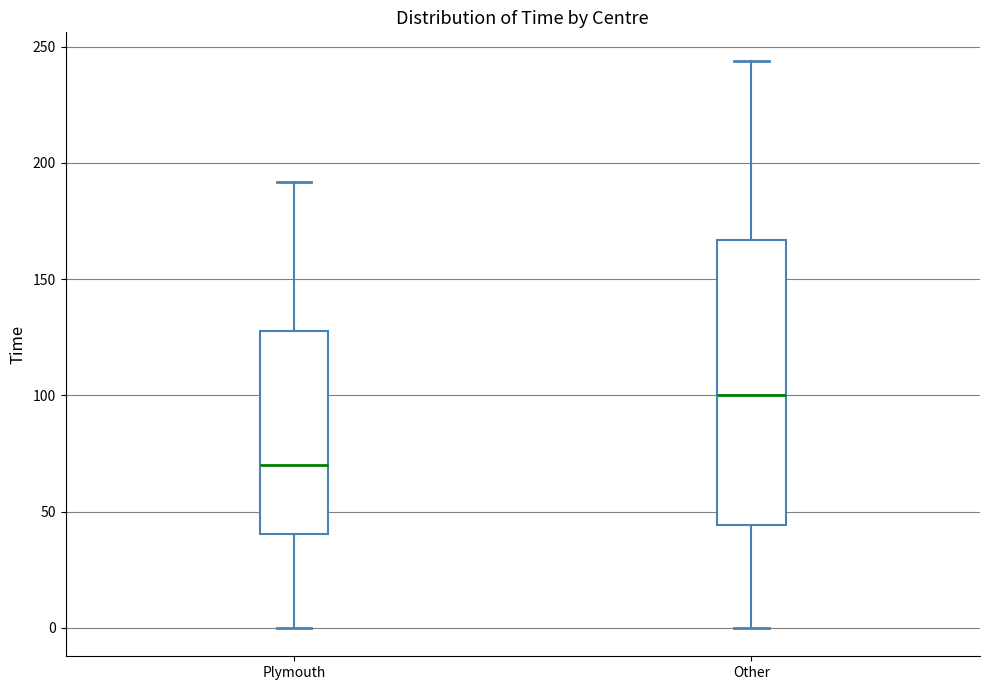

Reading left to right, transcribe this box plot: for each box, give where its median line is, the range the box spans, and where its two whiskers end, as read against the y-axis. The values are not printed on the chart, so give them approximately, as read against the axis.

Plymouth: median 70, box 40 to 130, whiskers 0 to 190
Other: median 100, box 45 to 165, whiskers 0 to 245